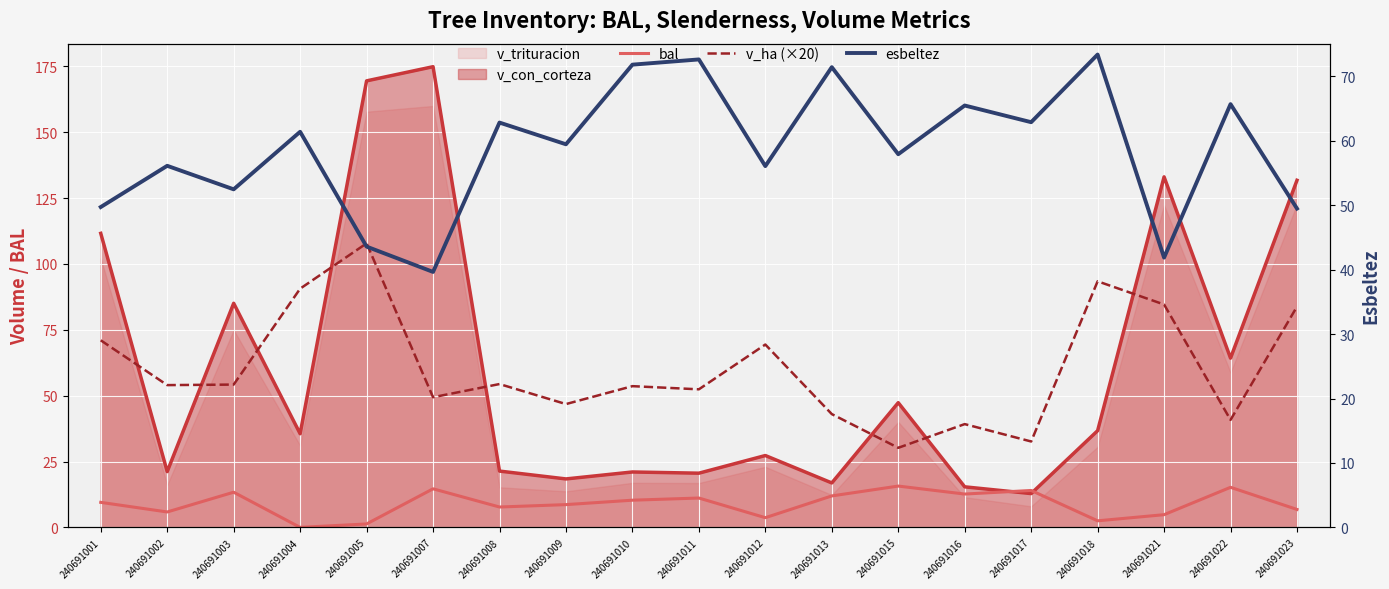

What value does the esbeltez series have at 240691018?

73.4